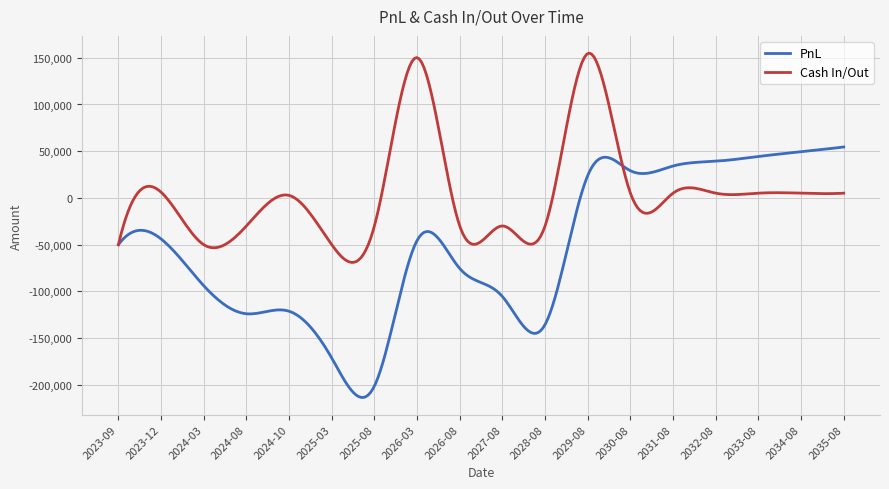

Rank the series by their maximum value, from lowest to highest.

PnL, Cash In/Out